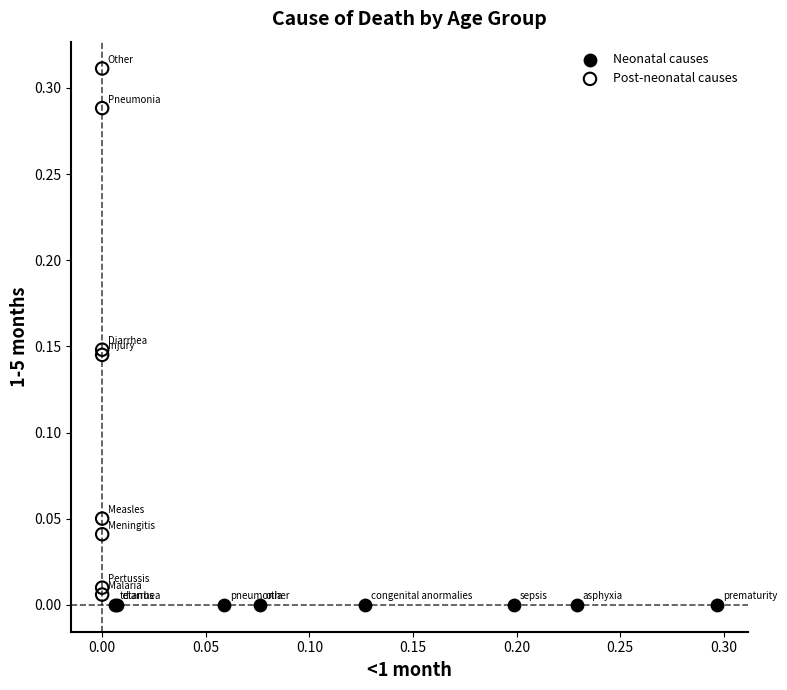

Which series reaches the maximum Y coordinate?

Post-neonatal causes